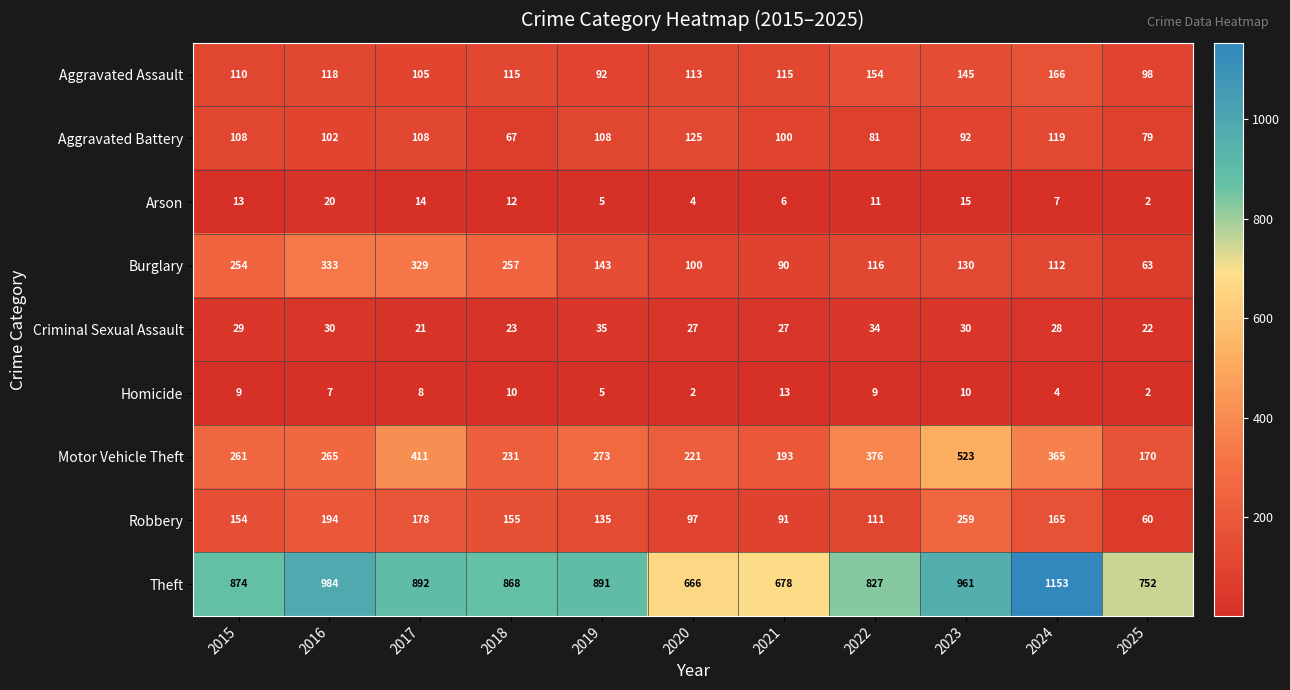

How many series are shown in this chart?

9